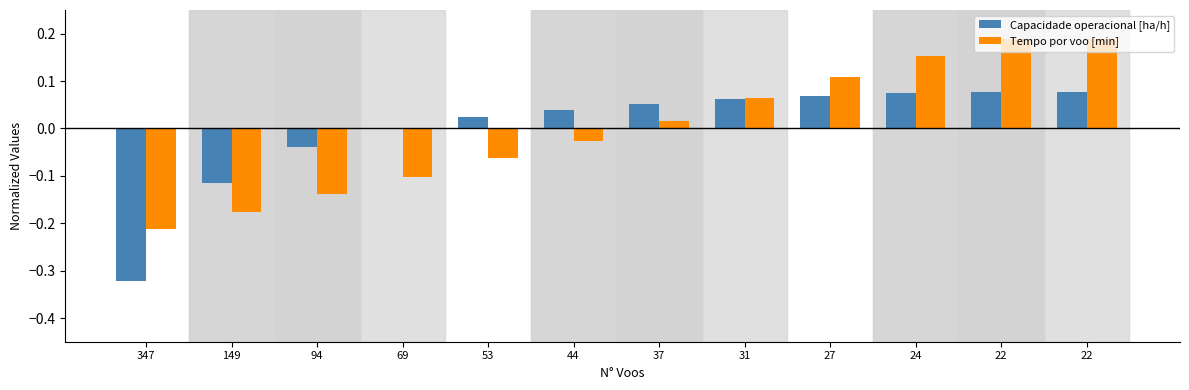

How many positive values does the Tempo por voo [min] series have?

6